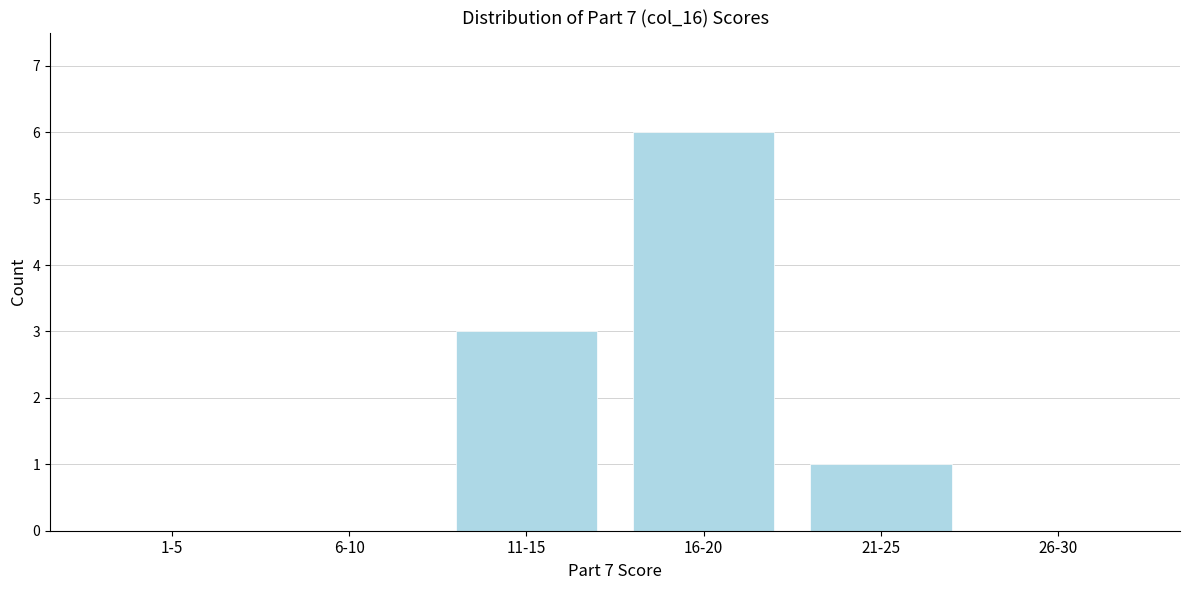

Reading left to right, list all the values displayed in this chart.

1-5=0	6-10=0	11-15=3	16-20=6	21-25=1	26-30=0